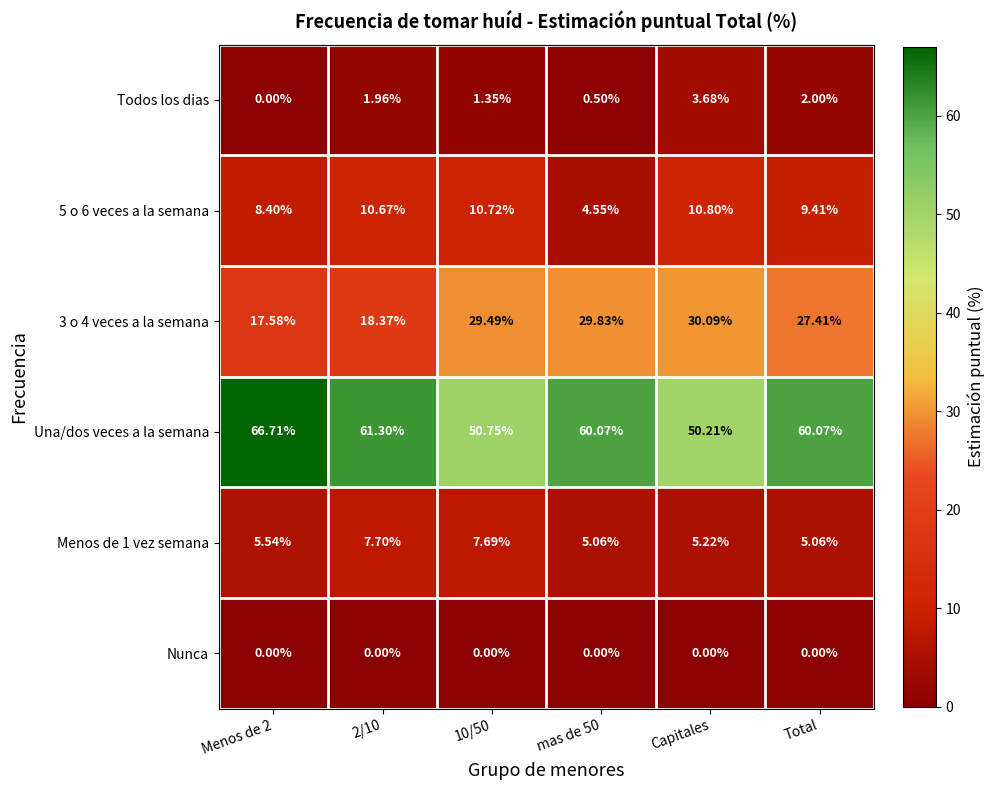

Which series has the widest spread of values?

Una/dos veces a la semana